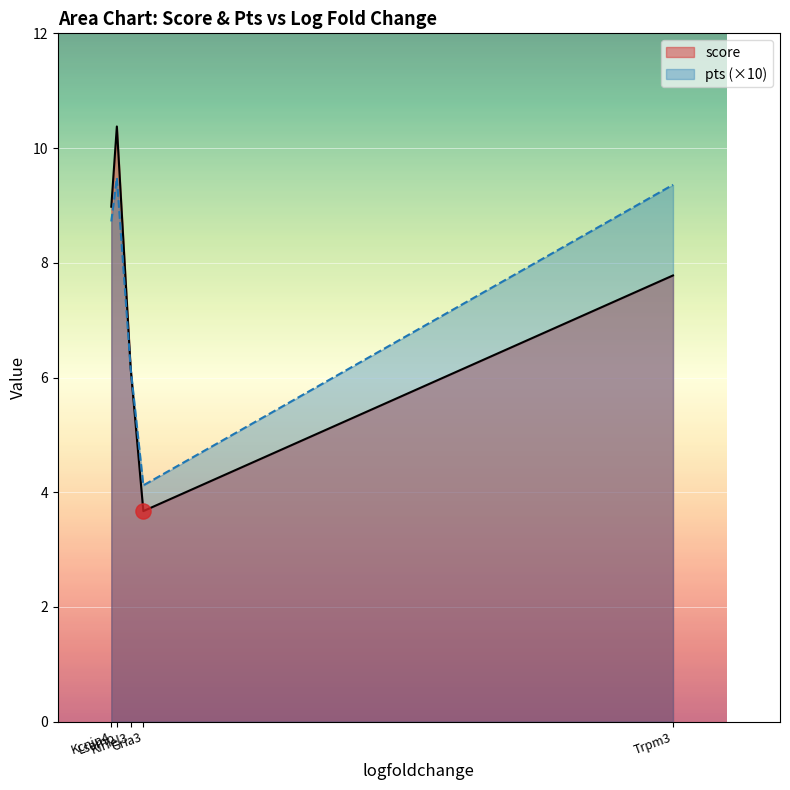

Which series has the largest Y range (max minus min)?

score